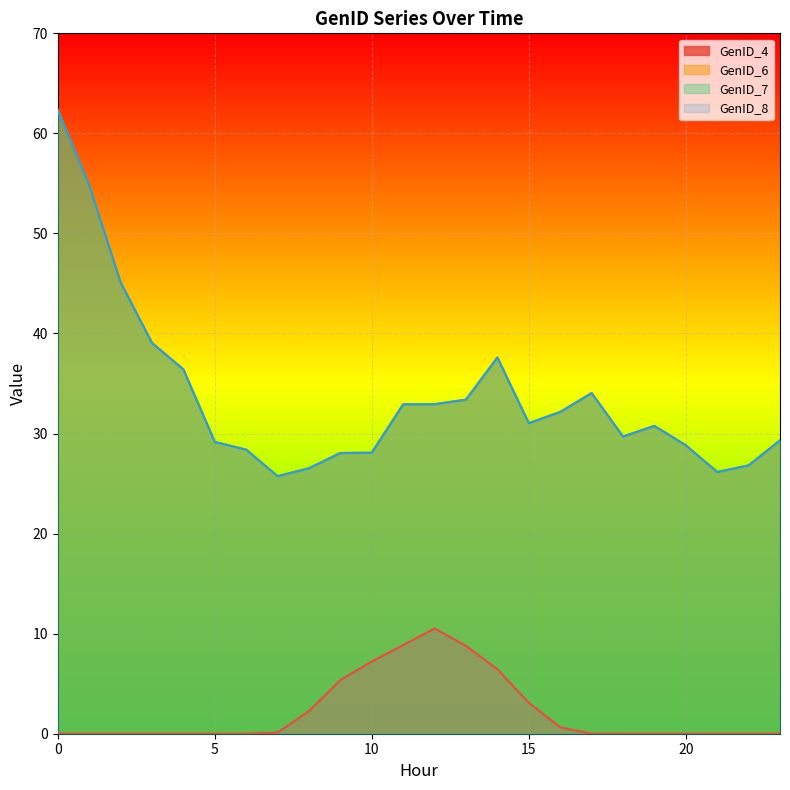

List the labels in order of GenID_8 value, smallest first.

7, 21, 8, 22, 9, 10, 6, 20, 5, 23, 18, 19, 15, 16, 11, 12, 13, 17, 4, 14, 3, 2, 1, 0